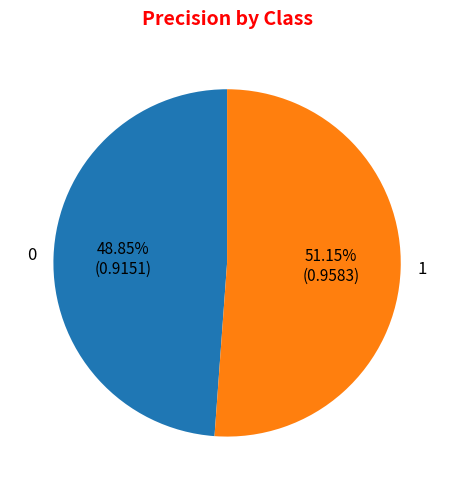

What percentage is the 1 slice, to the nearest percent?

51%